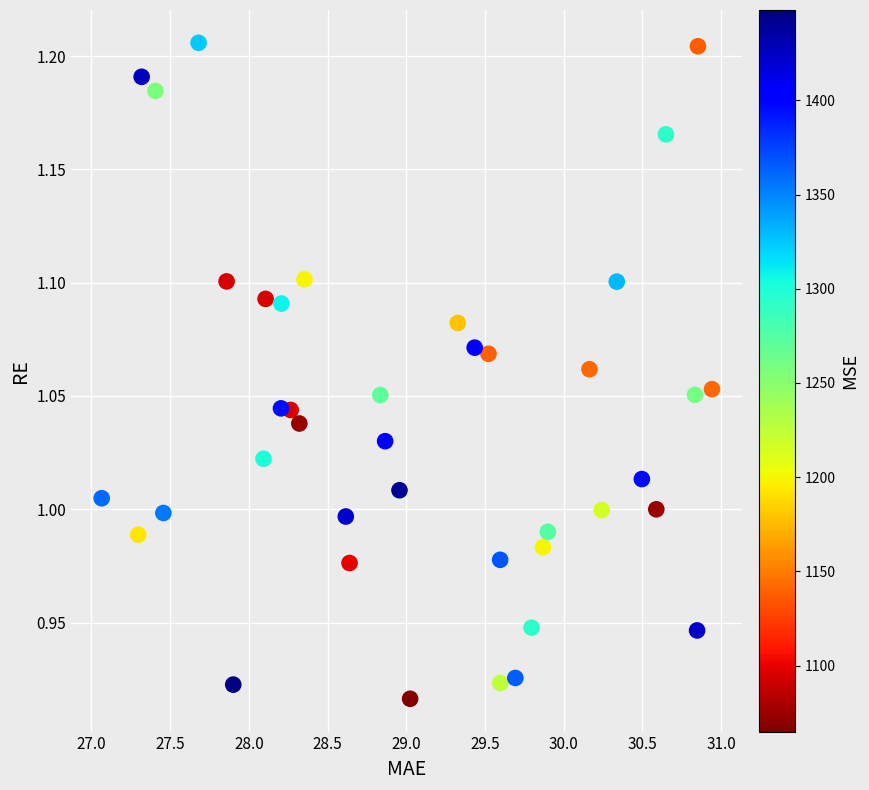

What is the range of X values (max minus min)?

3.9